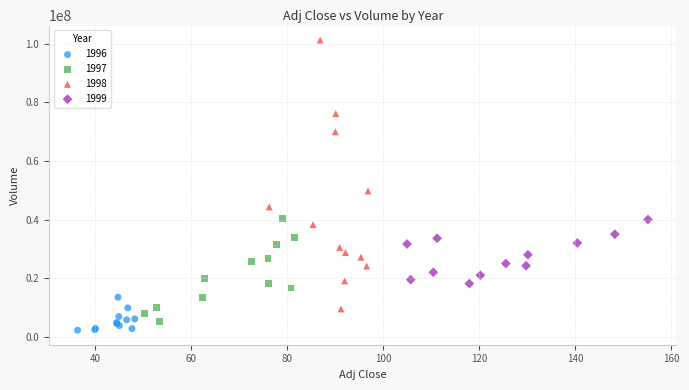

Which series has the largest Y range (max minus min)?

1998